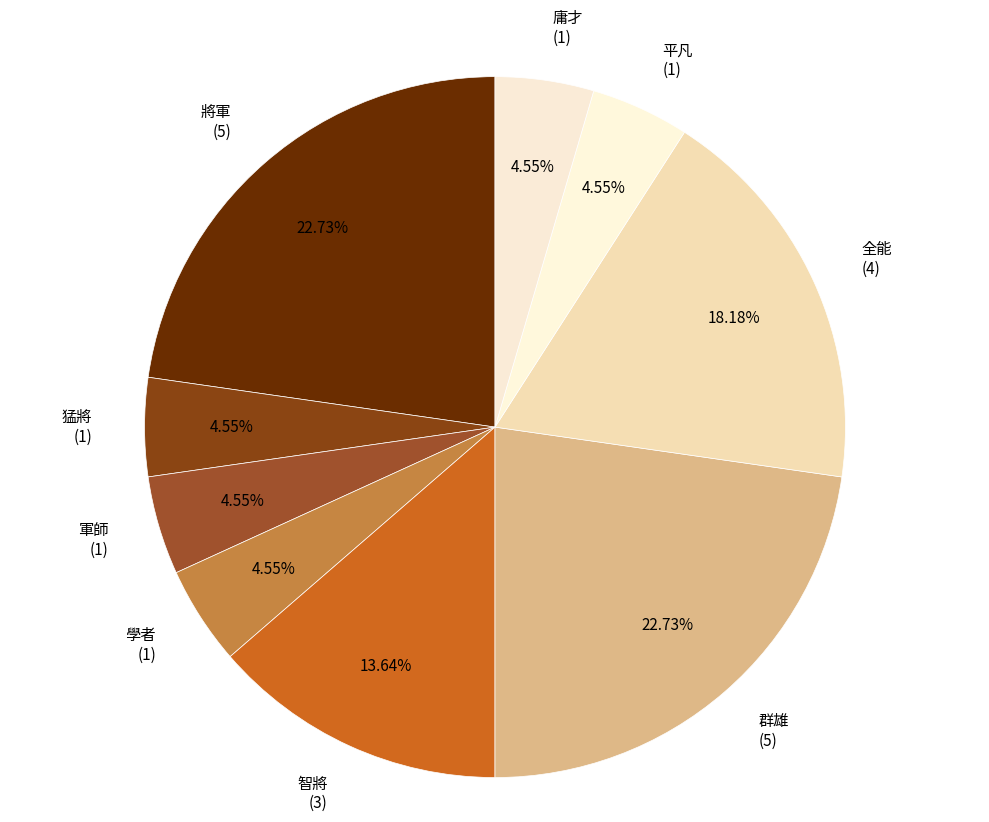

Combined, what portion of the pie is 將軍 and 軍師?

27.3%